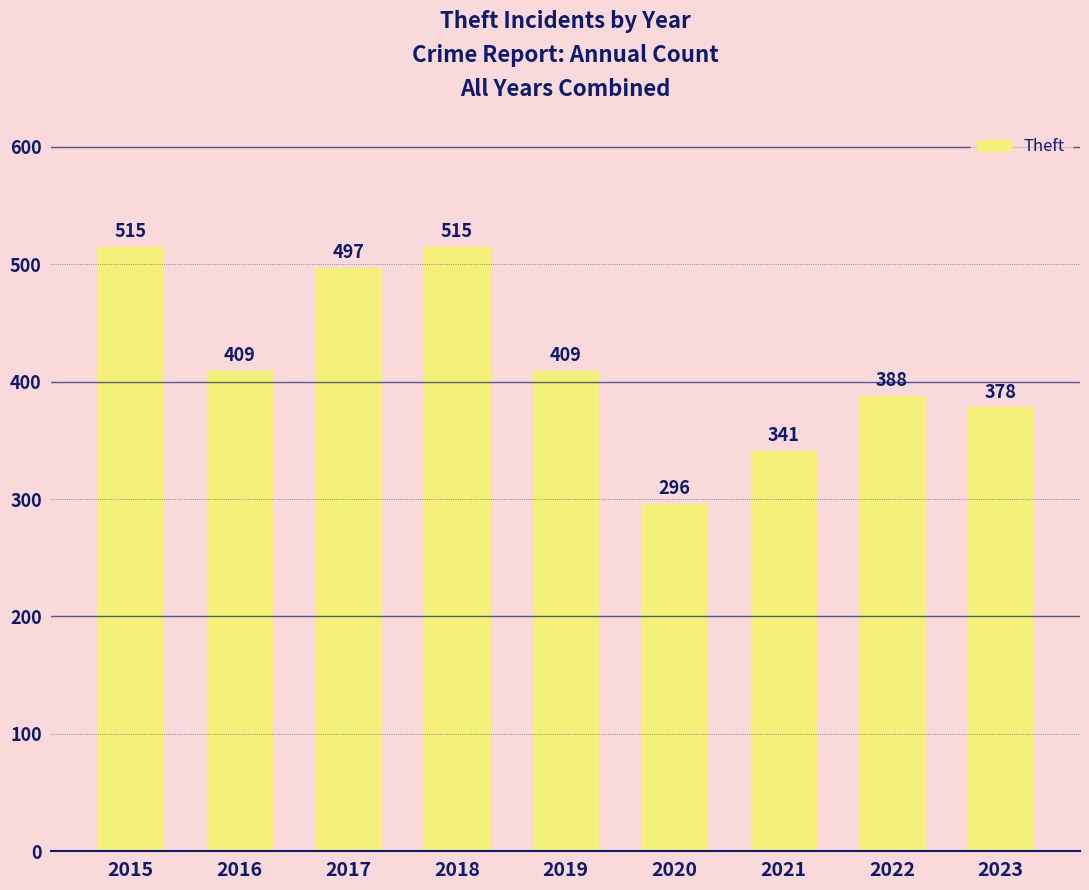

How many data points are less than 409?

4